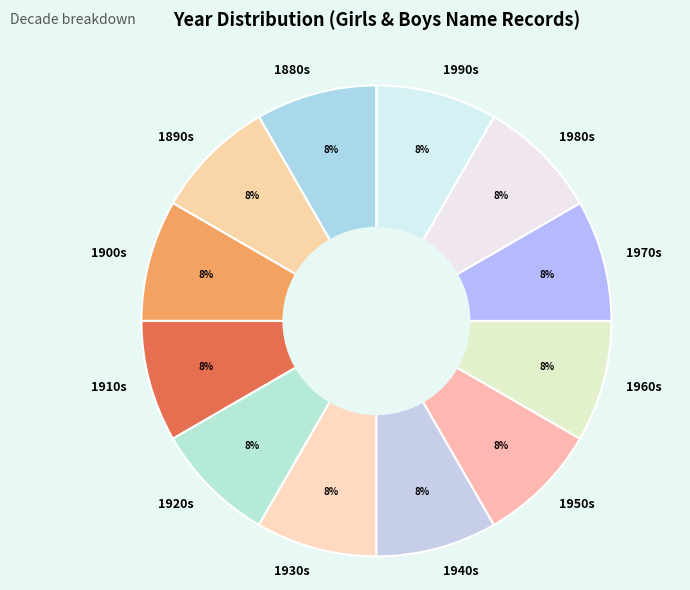

True or false: 1890s accounts for 8% of the total.

True